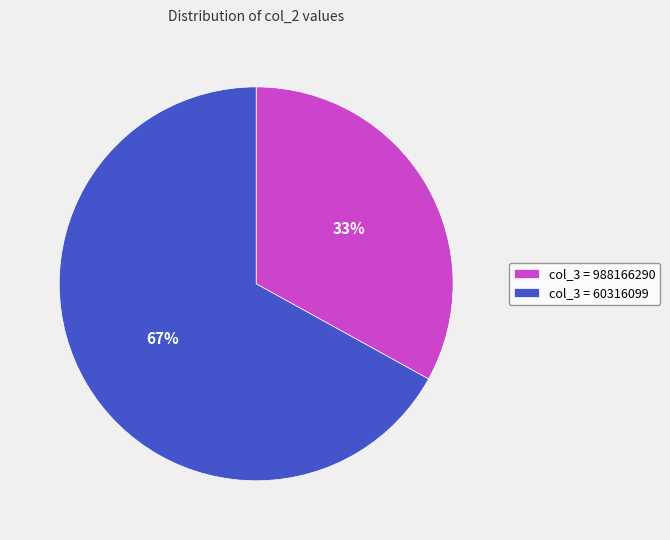

What is the largest slice in the pie chart?

col_3 = 60316099